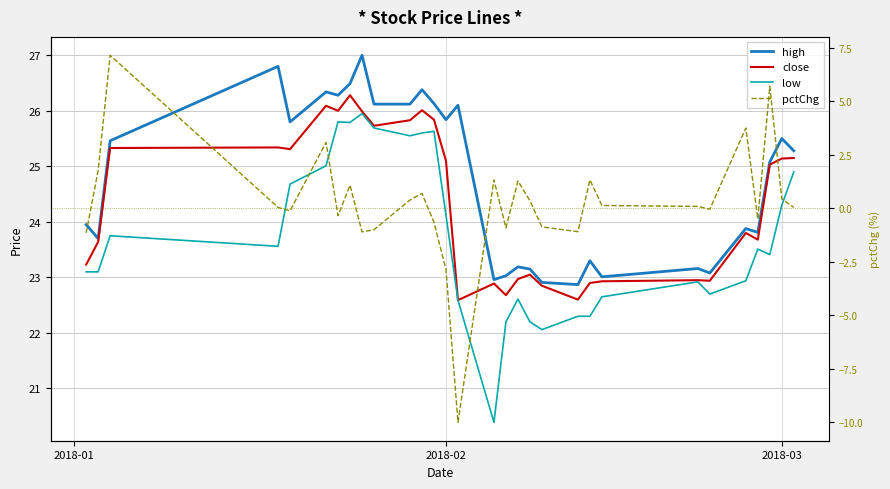

What is the spread (max minus min) of values at 2018-03?

25.1